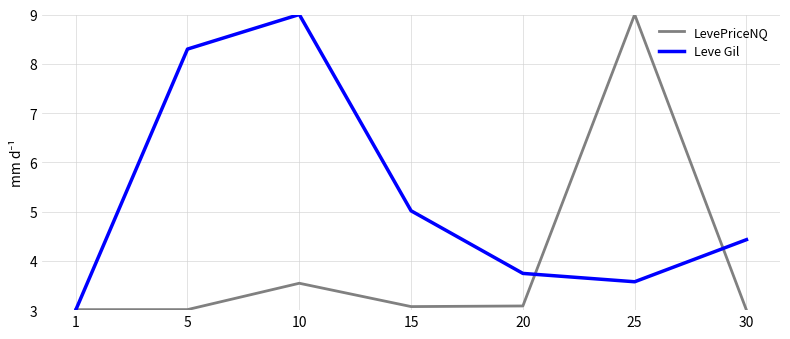

What is the difference between the LevePriceNQ values at 1 and 20?

0.1